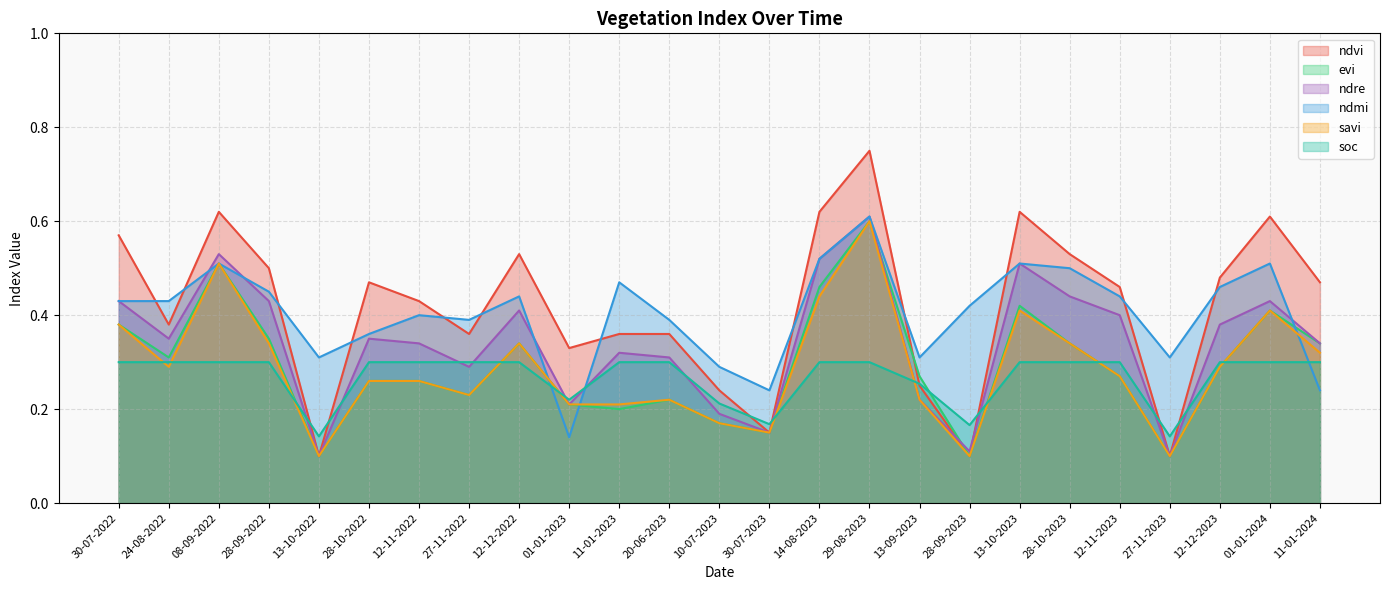

The ndre series shows 0.3 at 28-10-2022. True or false?

True